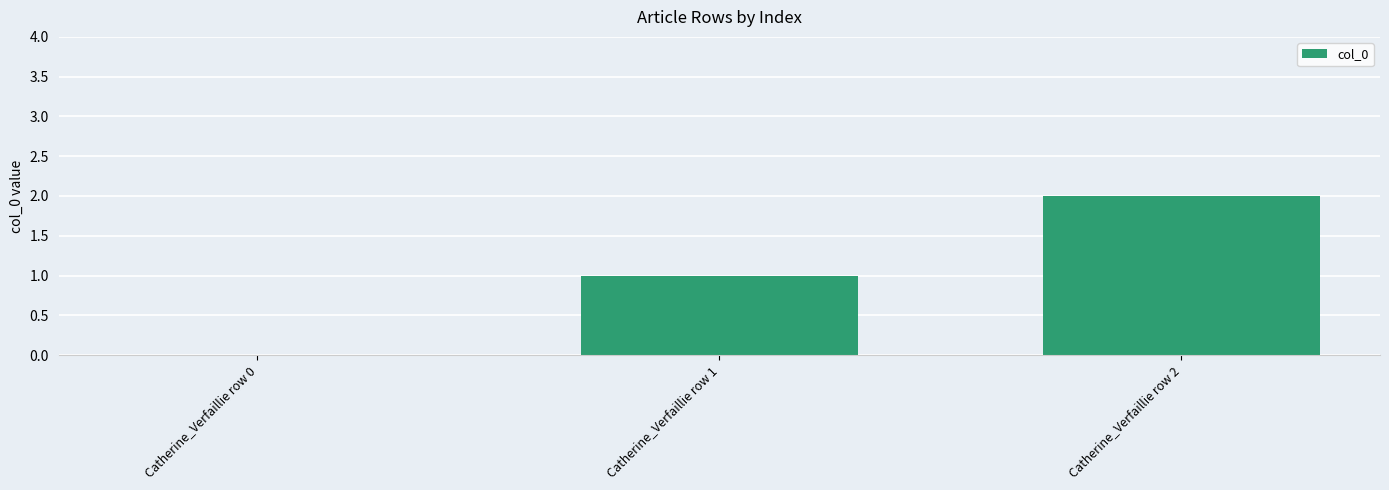

What is the sum of all values?

3